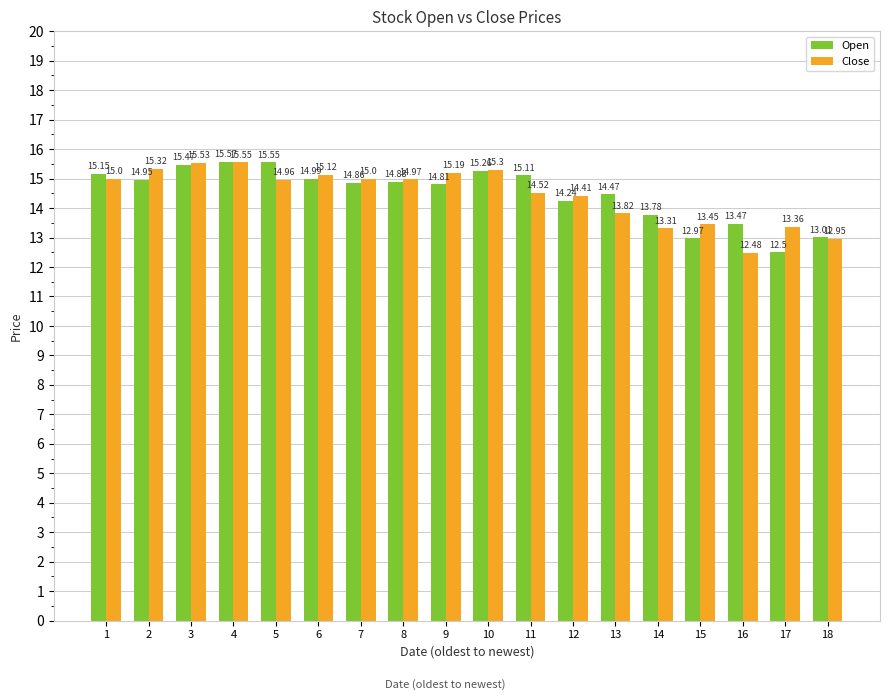

What is the highest value of the Close series?

15.6